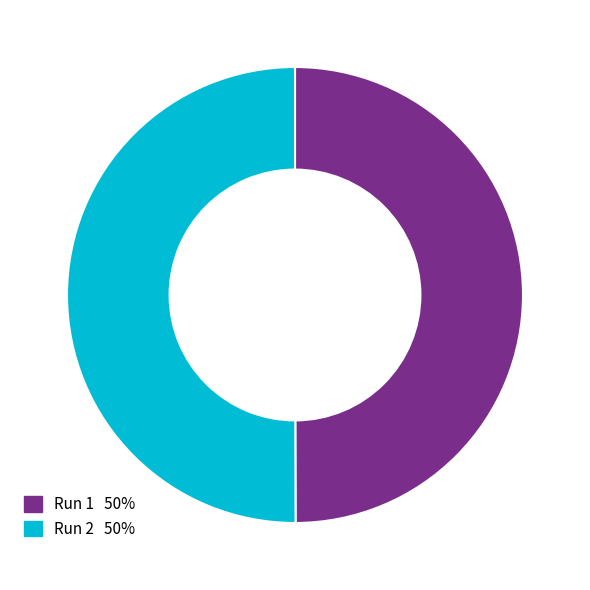

How many slices are in this pie chart?

2